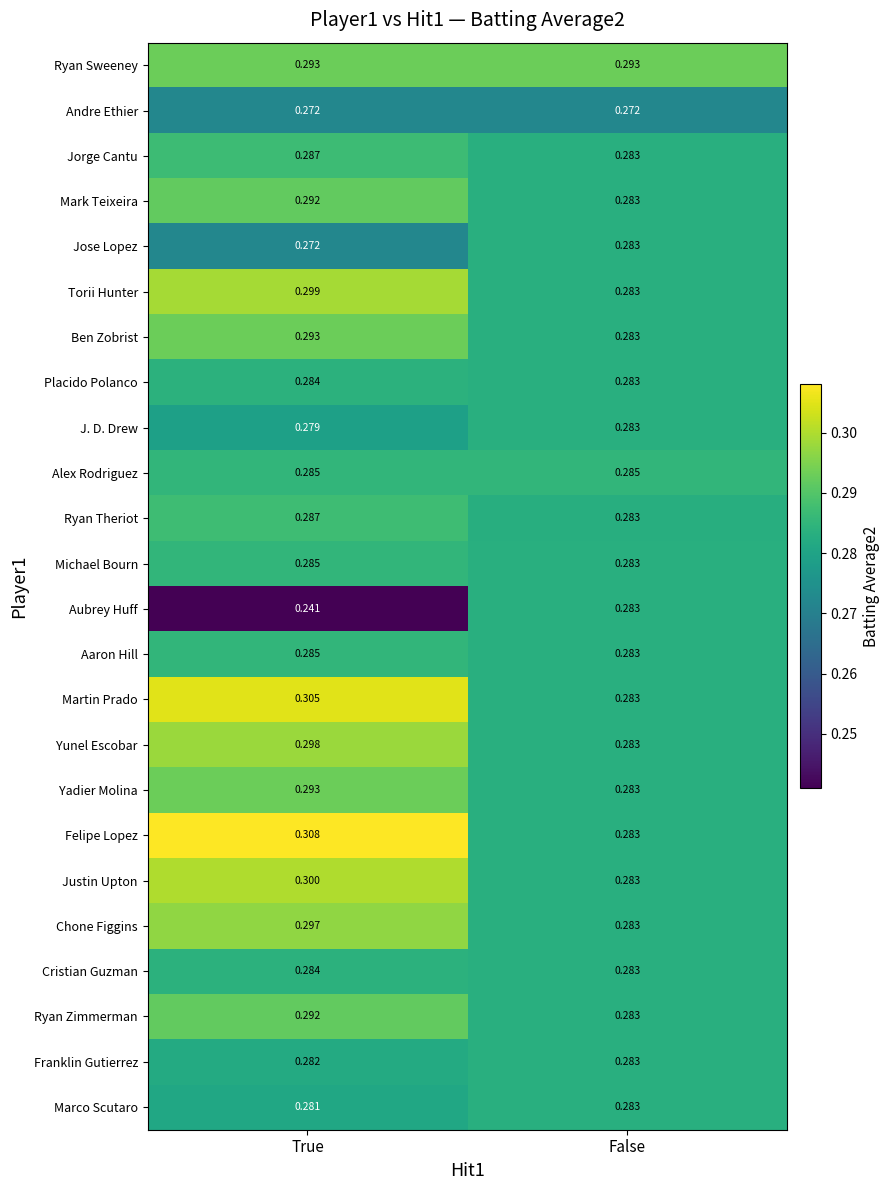

Between True and False, which series saw the biggest shift?

Aubrey Huff